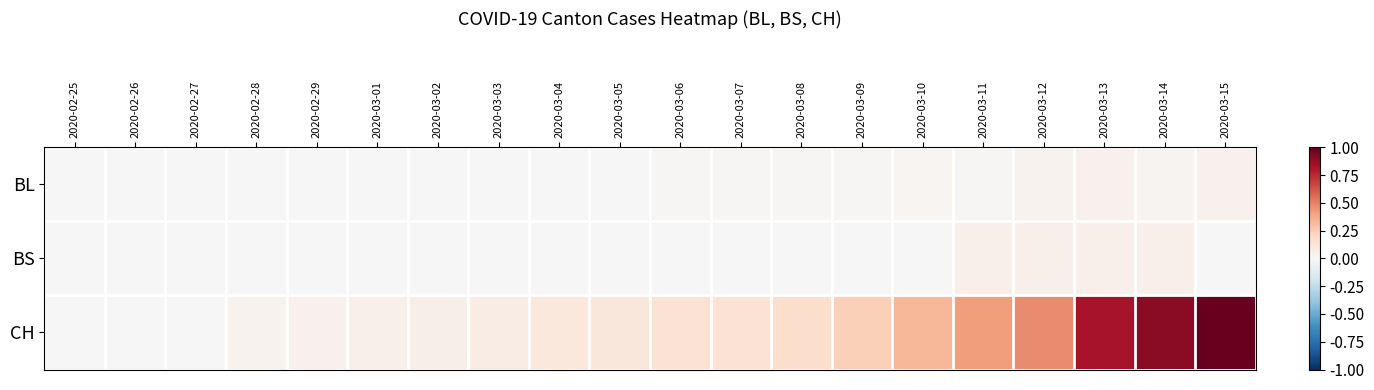

Between 2020-03-15 and 2020-03-06, which is larger?

2020-03-15